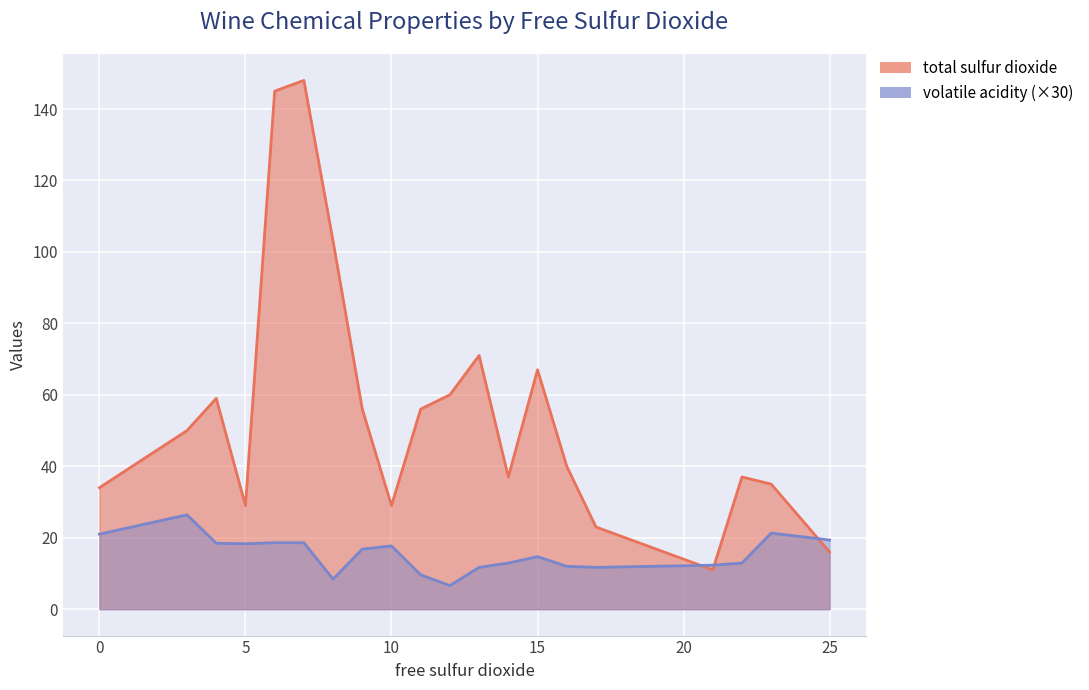

How many interior local peaks does the volatile acidity series have?

4